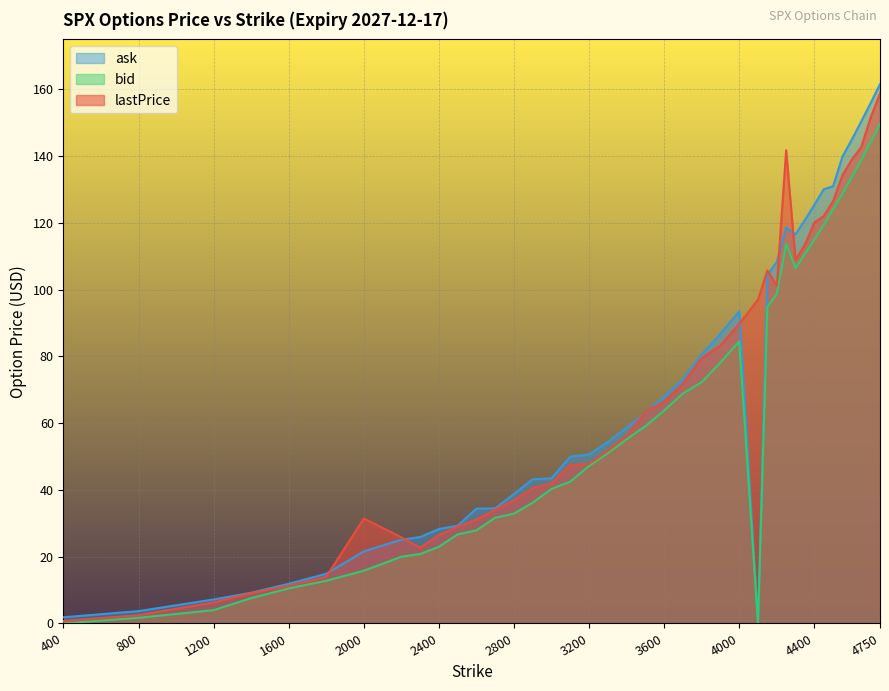

At which label does lastPrice reach its minimum?

400